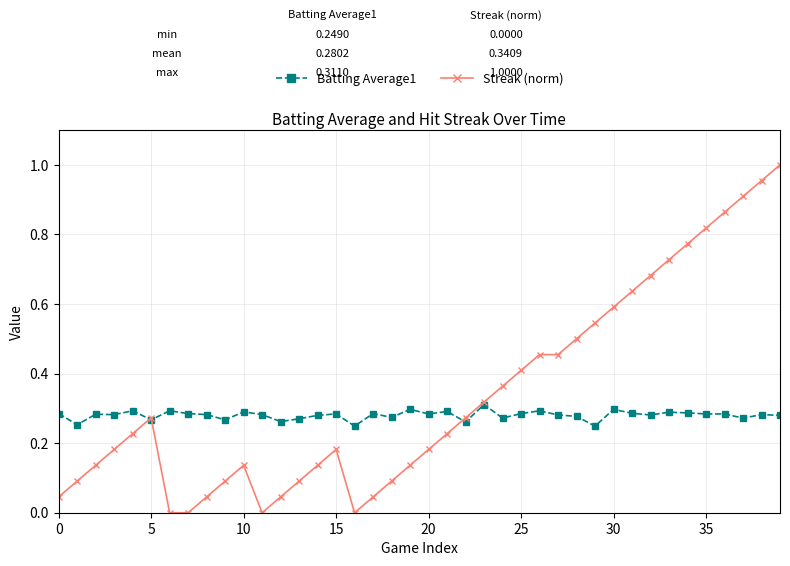

Rank the series by their maximum value, from lowest to highest.

Batting Average1, Streak (norm)